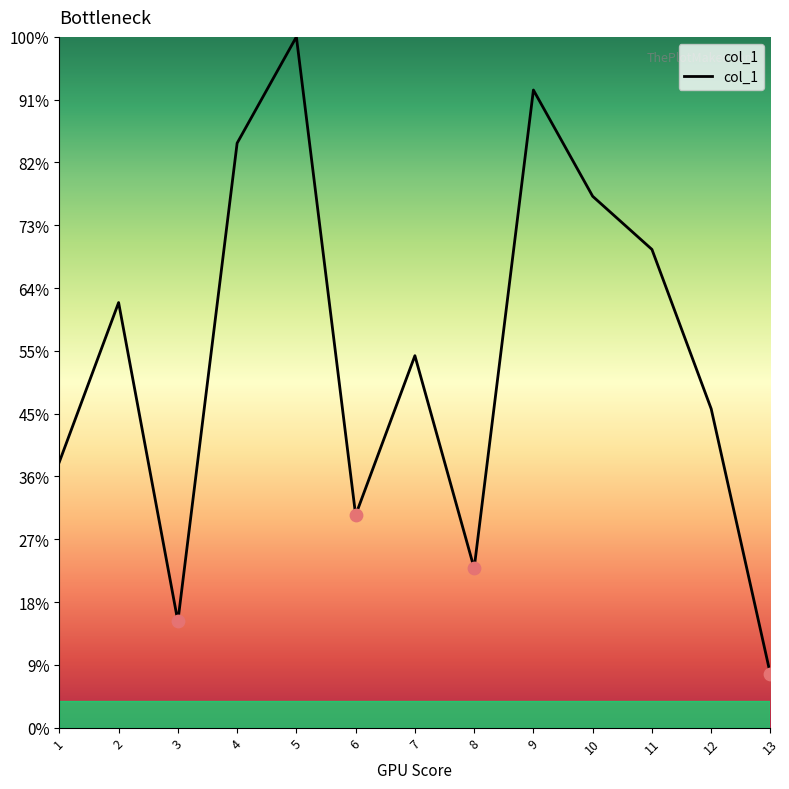

What is the ratio of the value at 2 to the value at 3?

4.0